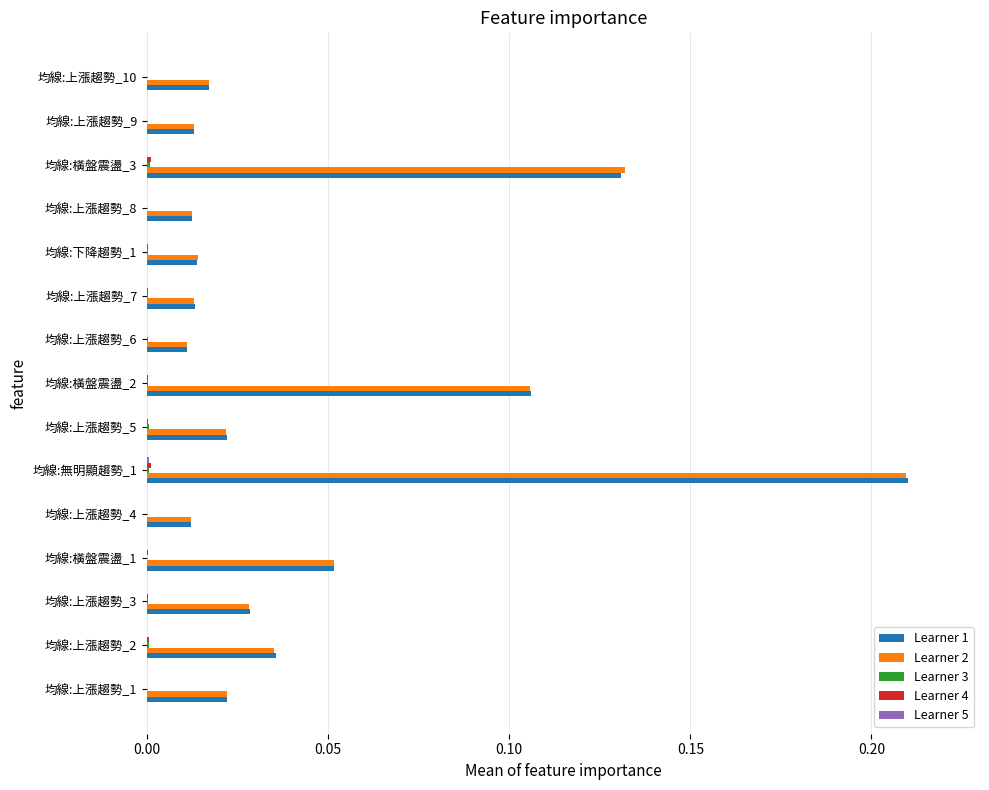

Is it true that Learner 1 equals 0.0 at 均線:上漲趨勢_10?

True